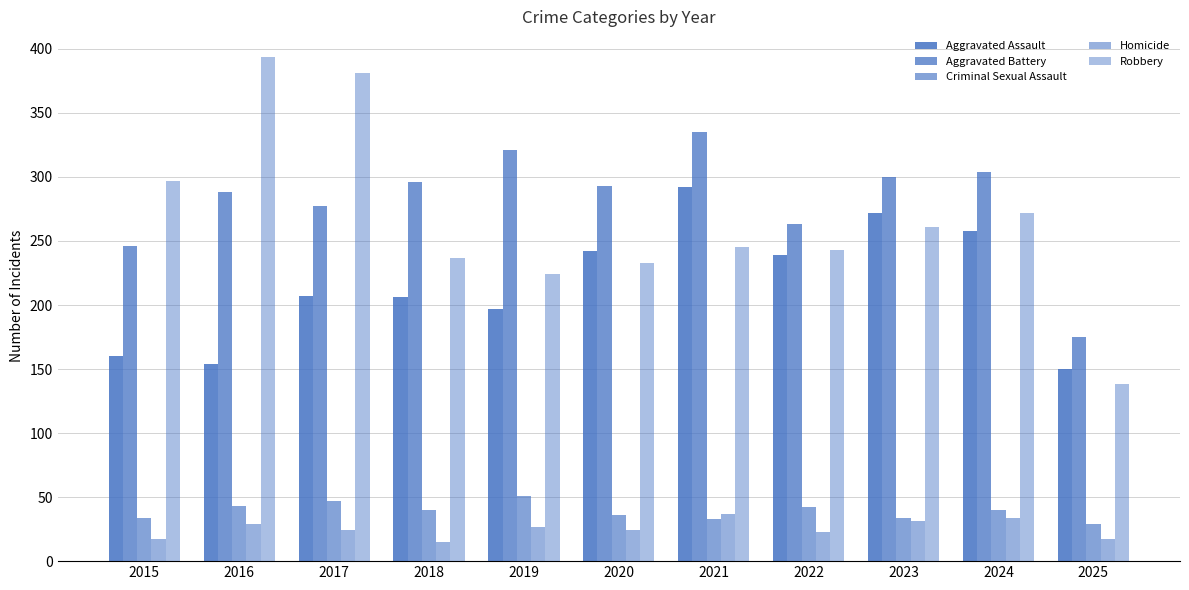

How many data points in Robbery are less than 245?

5